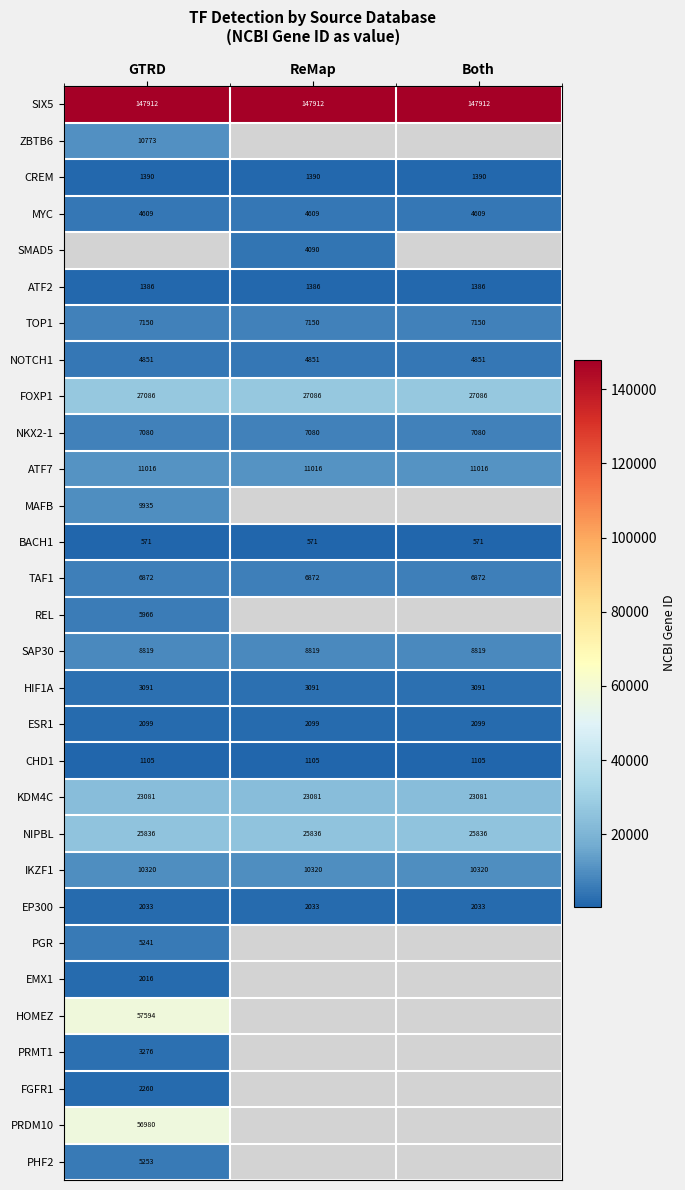

At how many categories does at least one series exceed 104415?

3